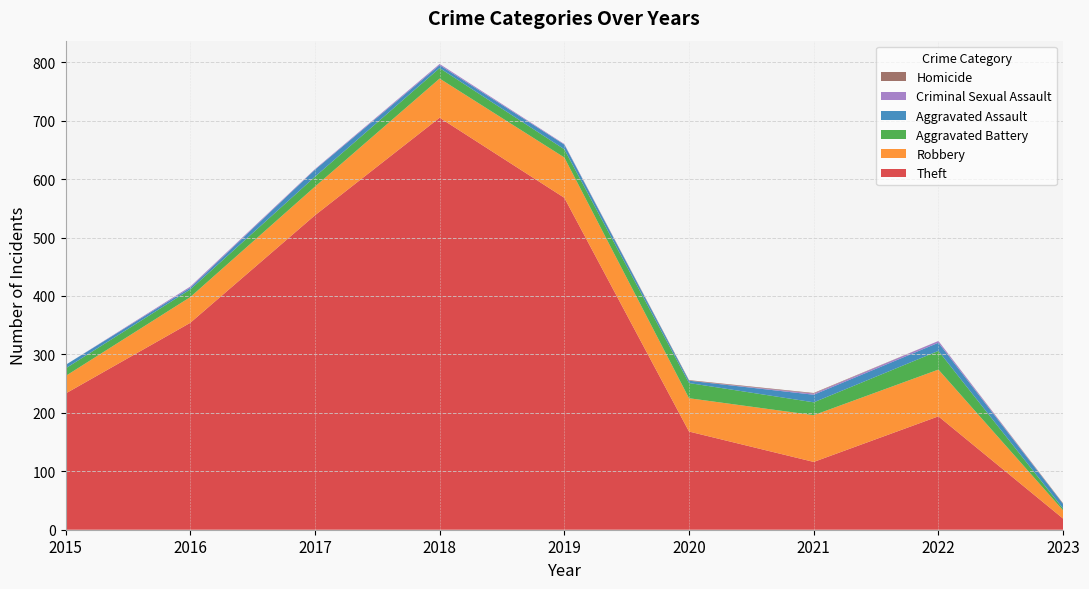

Reading left to right, transcribe all the data shown in this chart.

Theft: 233	354	538	705	568	168	116	194	19
Robbery: 30	44	49	67	69	57	80	80	14
Aggravated Battery: 13	13	17	18	14	26	22	32	3
Aggravated Assault: 6	3	12	5	8	4	13	14	8
Criminal Sexual Assault: 0	2	1	2	1	0	2	3	0
Homicide: 0	0	0	0	0	1	1	0	1